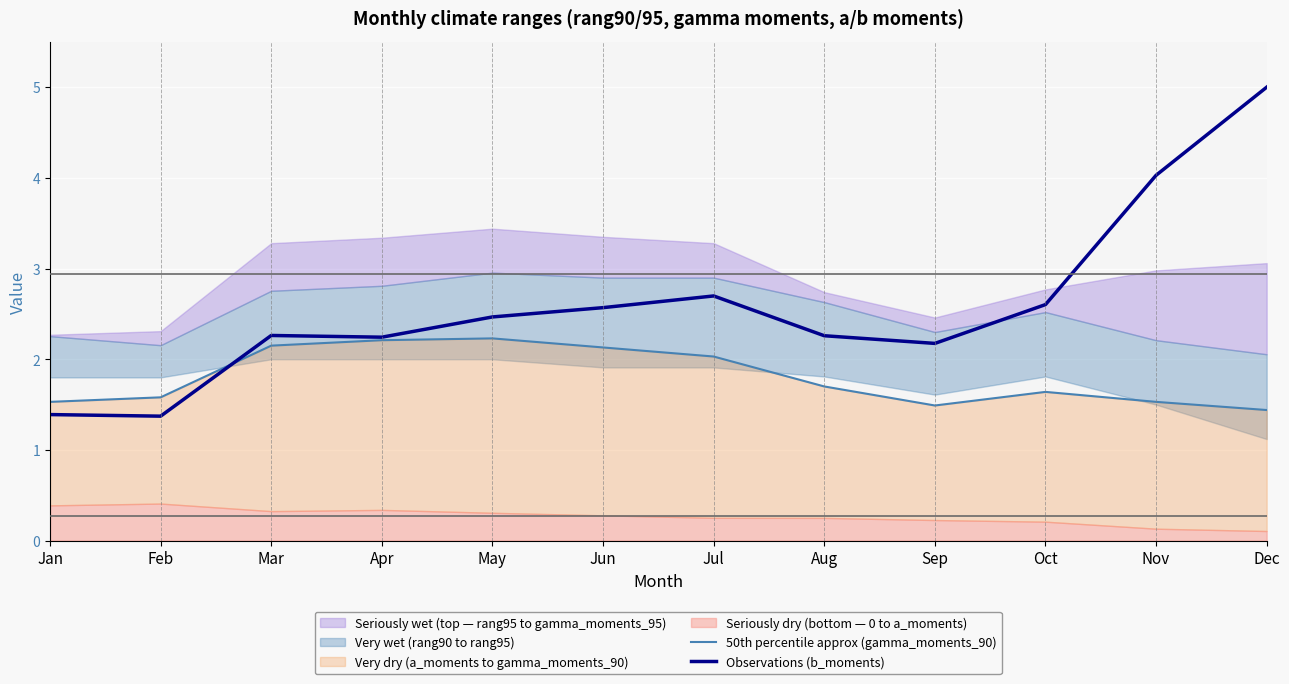

What is the difference between the highest and lowest values at Mar?

0.1